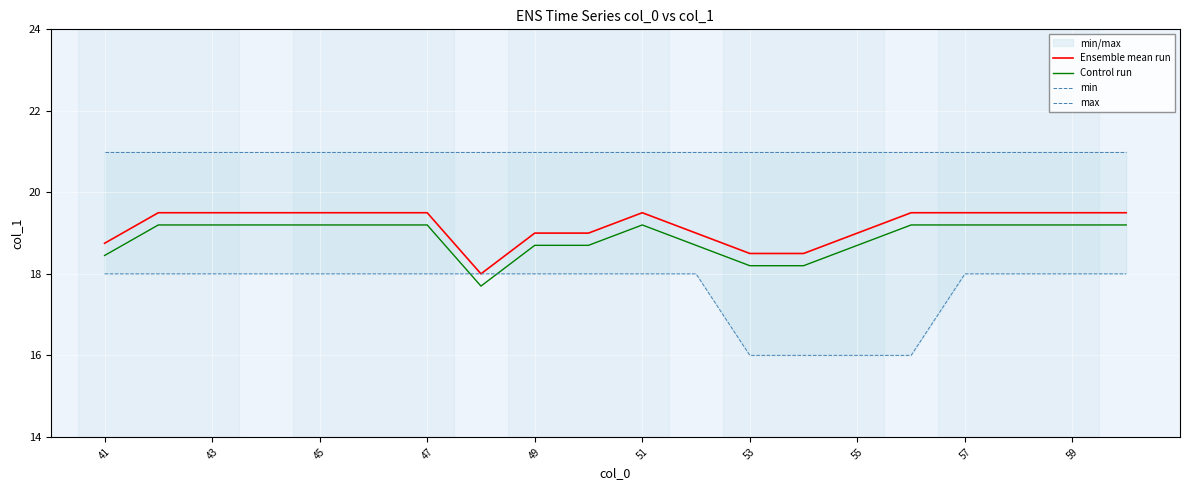

True or false: Ensemble mean run and Control run cross at least once.

False